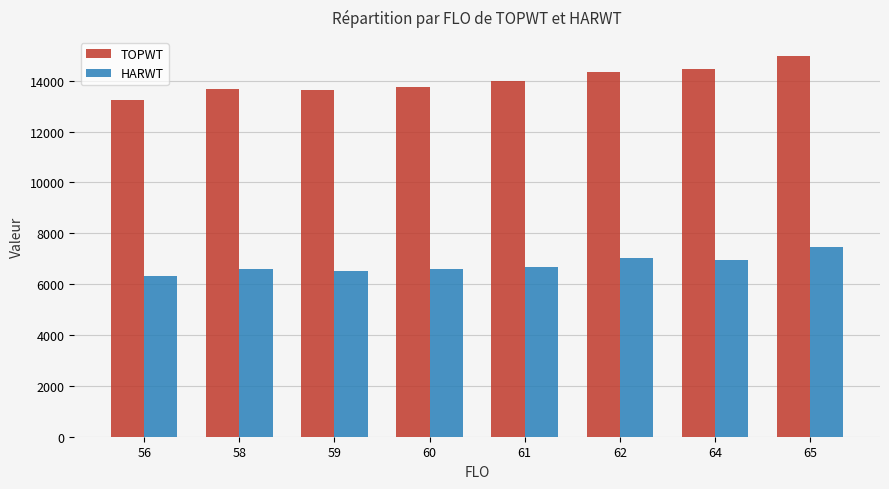

Which category has the highest value across all series?

65